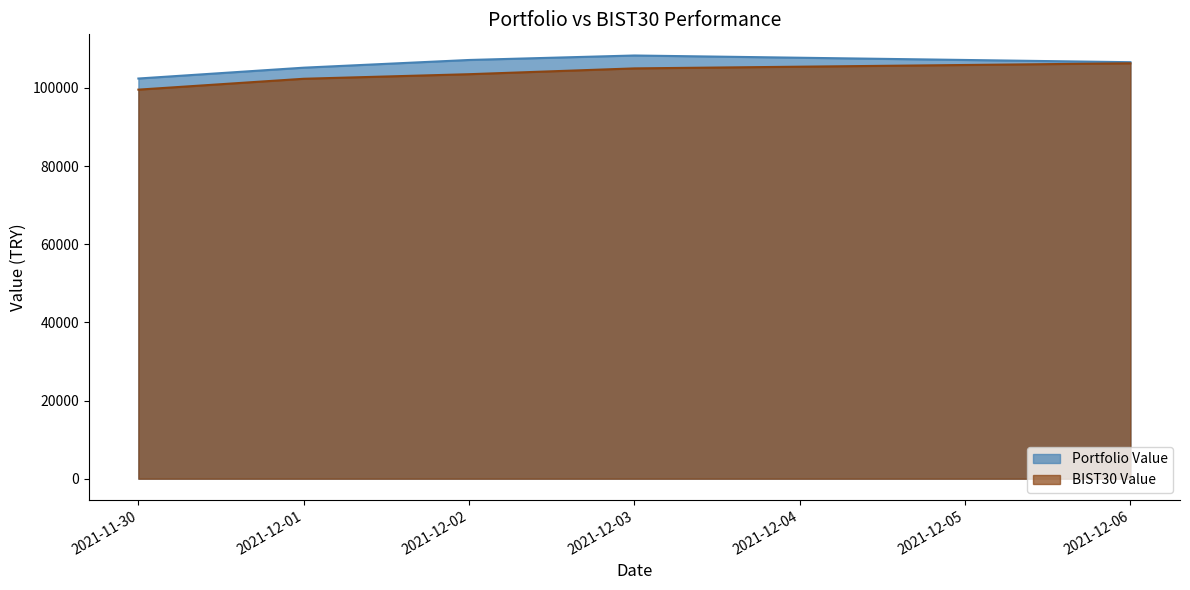

What is the total value across all series at 2021-12-01?

207489.5